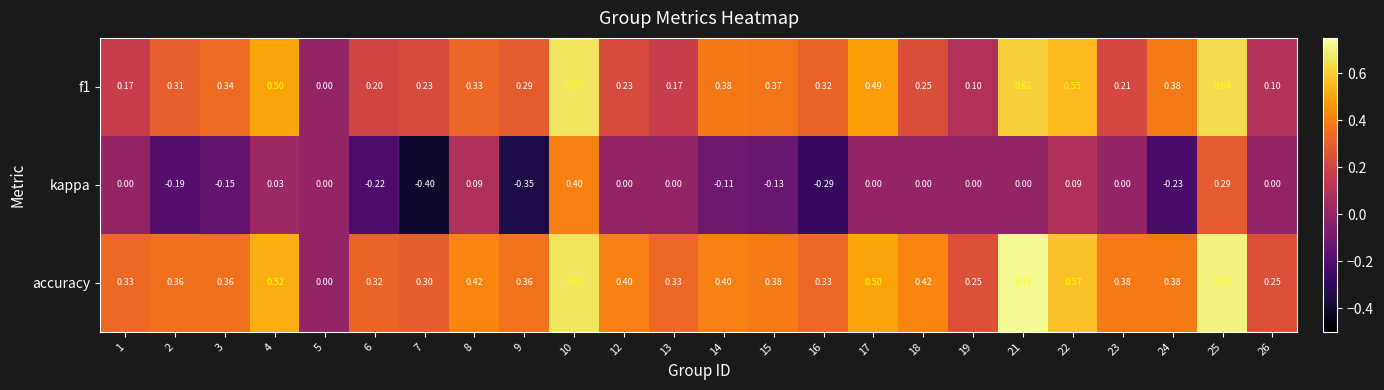

Which series changed the most between 14 and 25?

kappa